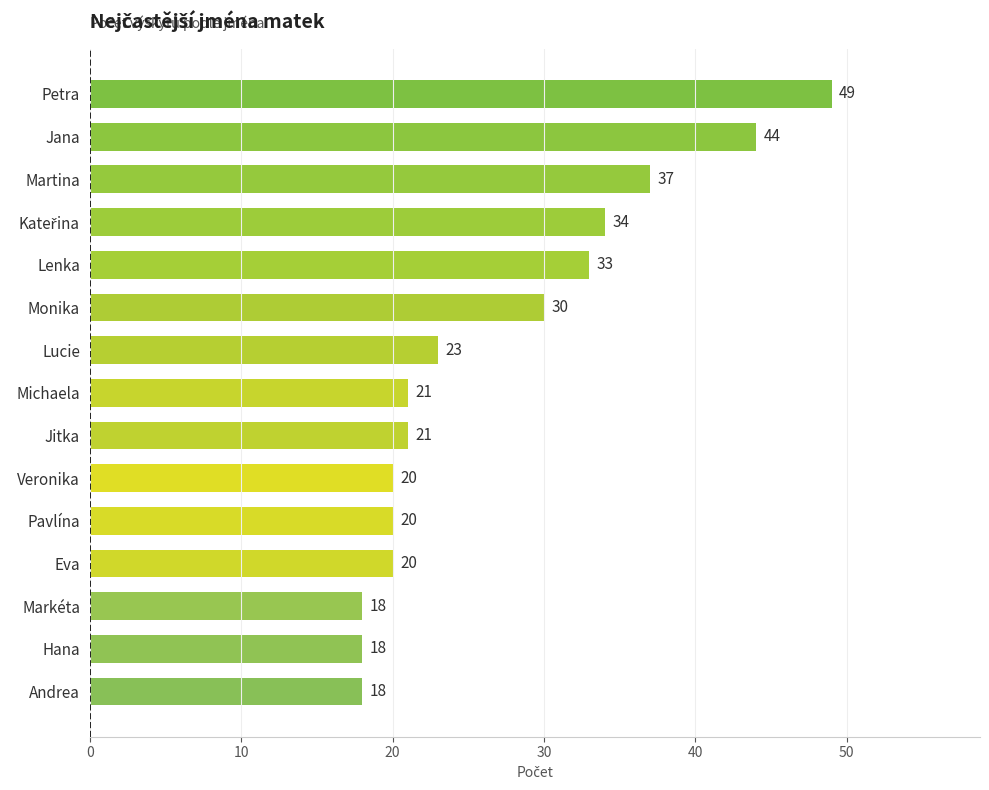

Are the bars horizontal?

Yes